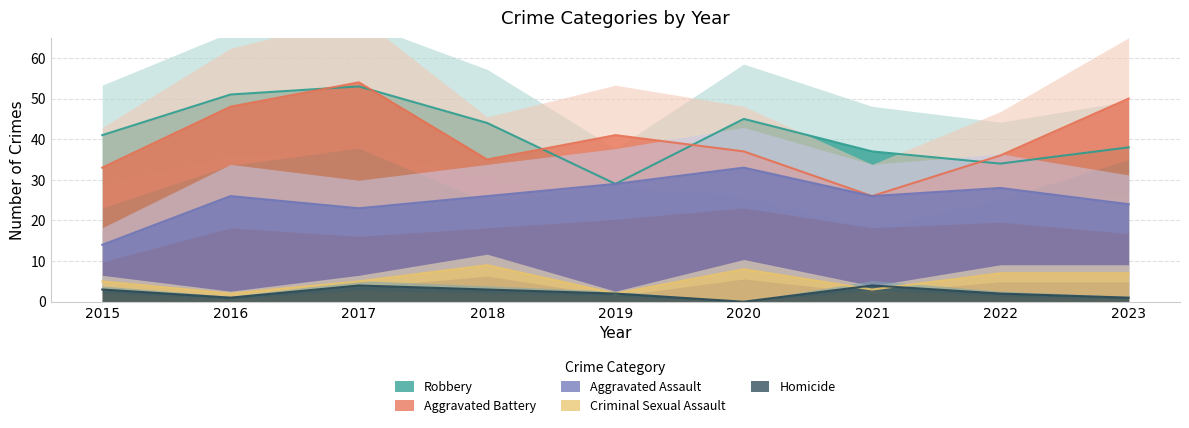

Is it true that Robbery equals 75 at 2017?

False